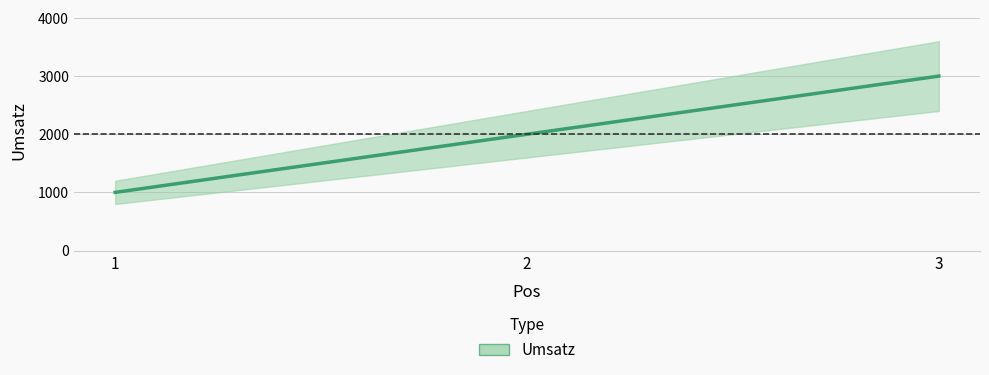

What is the value of the 2nd point from the left?

2000